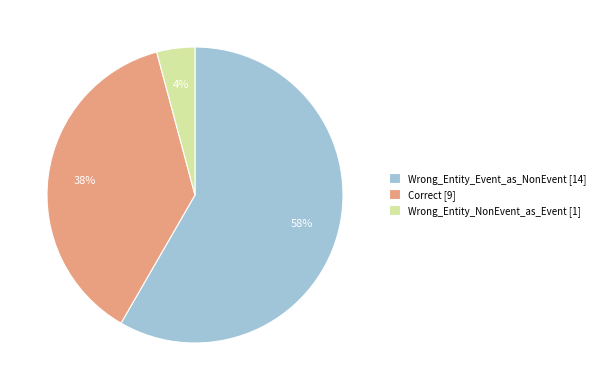

Count the number of slices in the pie.

3